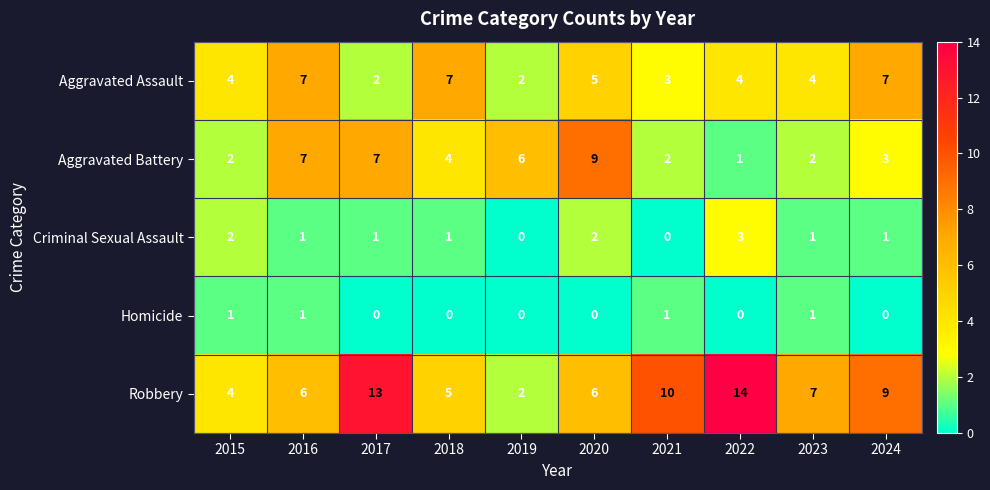

Which series has the widest spread of values?

Robbery